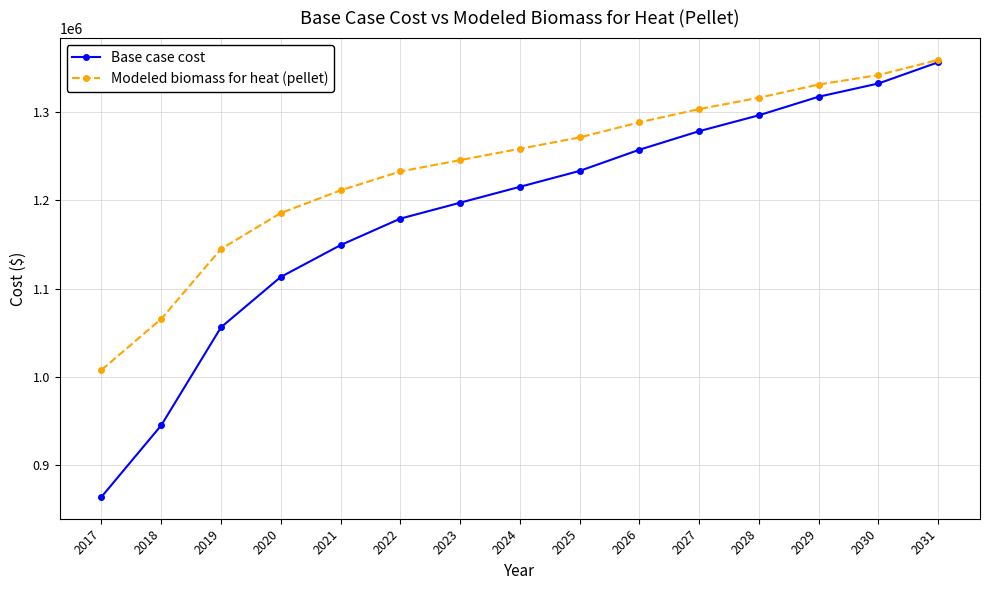

List the labels in order of Base case cost value, smallest first.

2017, 2018, 2019, 2020, 2021, 2022, 2023, 2024, 2025, 2026, 2027, 2028, 2029, 2030, 2031